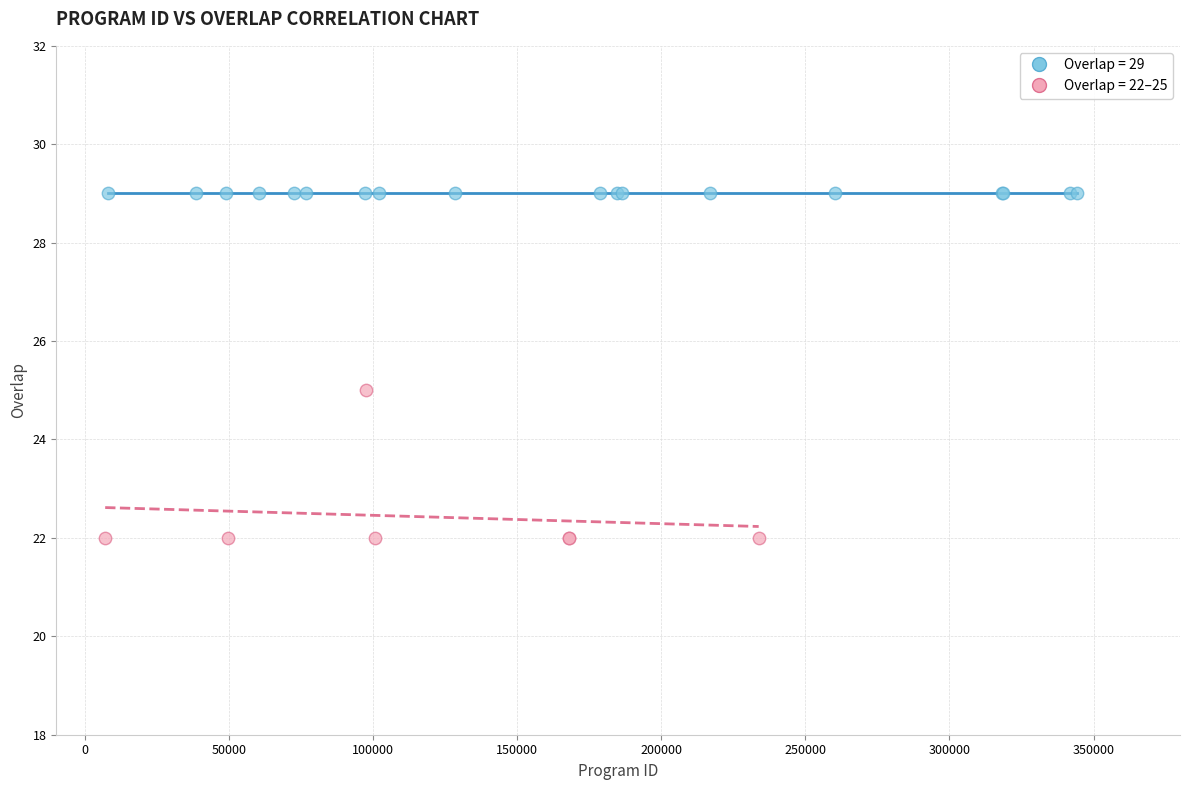

Which series contains the highest Y value?

Overlap = 29